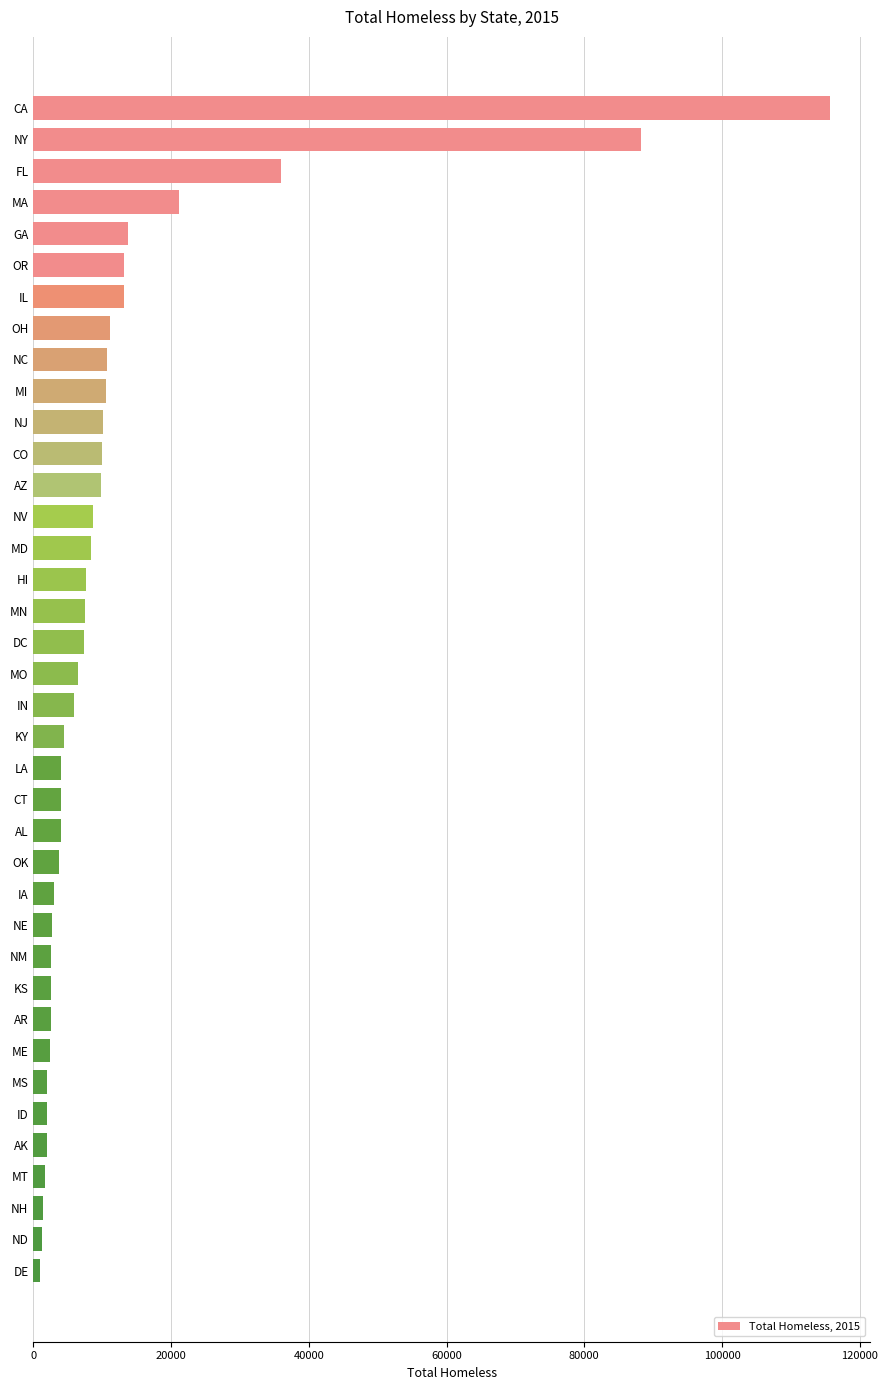

What is the minimum value shown in the chart?

953